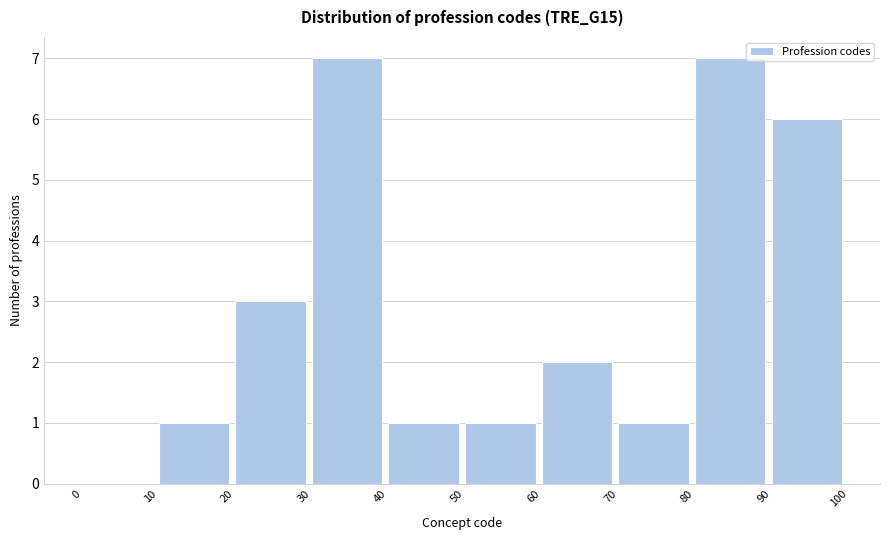

Reading left to right, list every bar in this chart as the range it spans on the x-axis followed by its height. The values are not printed on the chart, so give them approximately, as read against the axis.

0 to 10: 0
10 to 20: 1
20 to 30: 3
30 to 40: 7
40 to 50: 1
50 to 60: 1
60 to 70: 2
70 to 80: 1
80 to 90: 7
90 to 100: 6